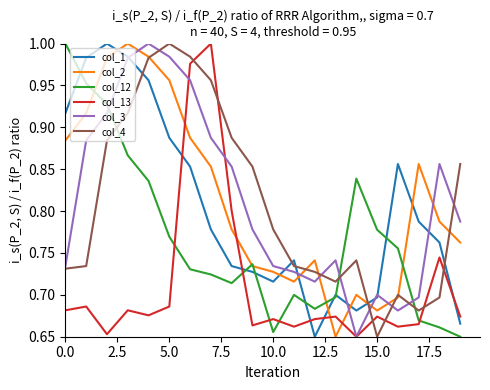

After their last crossing, which series has the higher values: col_2 or col_3?

col_3